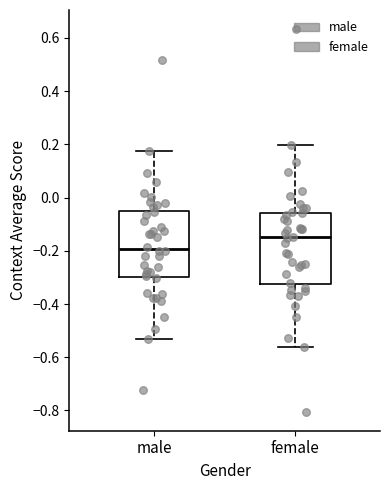

Reading left to right, transcribe this box plot: for each box, give where its median line is, the range the box spans, and where its two whiskers end, as read against the y-axis. The values are not printed on the chart, so give them approximately, as read against the axis.

male: median -0.20, box -0.30 to -0.04, whiskers -0.54 to 0.18
female: median -0.14, box -0.32 to -0.06, whiskers -0.56 to 0.20